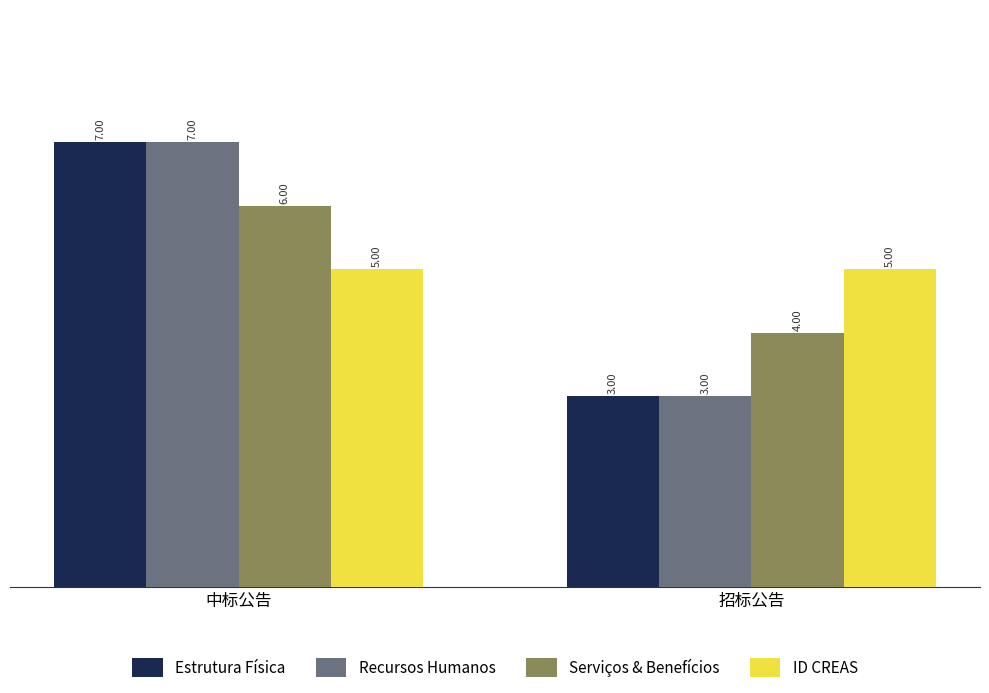

How many series are shown in this chart?

4